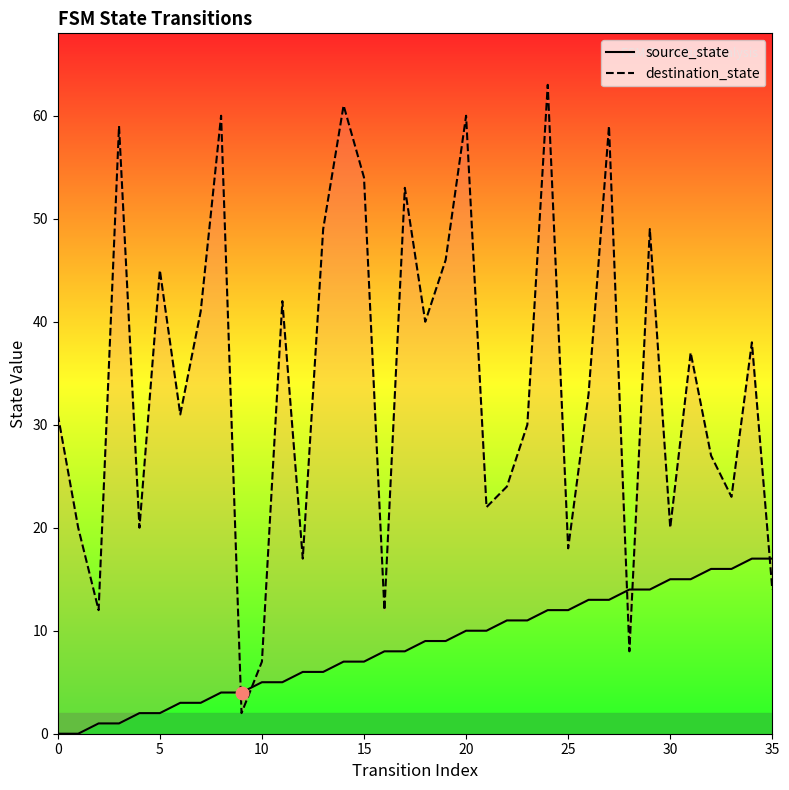

What are all the series names shown in the legend?

source_state, destination_state